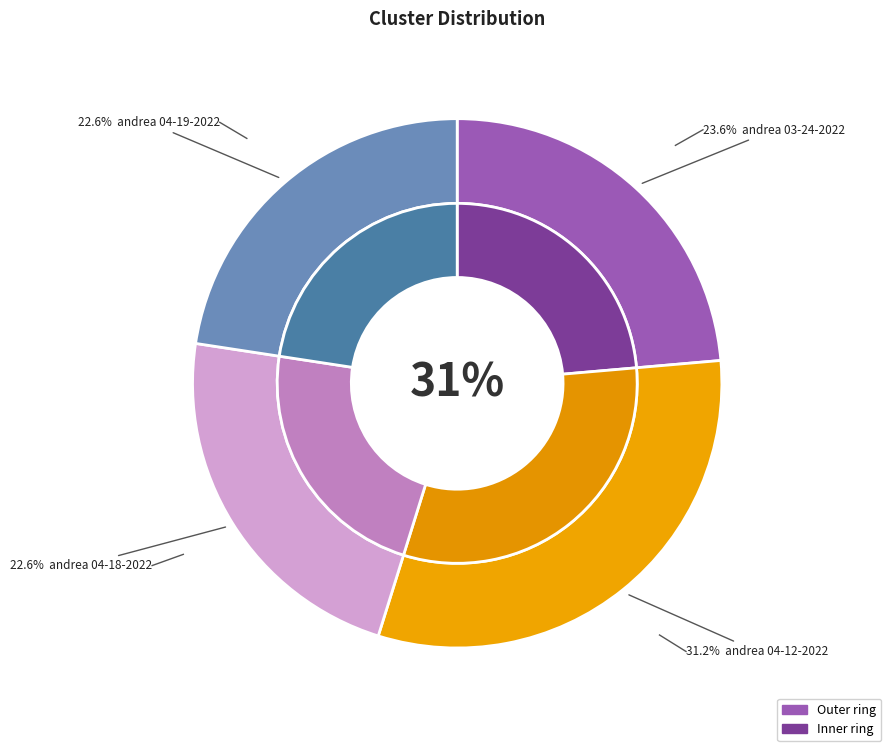

What percentage do andrea 04-12-2022.mat and andrea 04-18-2022.mat together represent?

53.8%